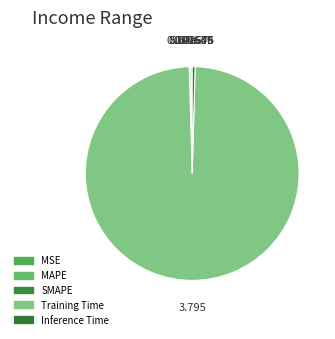

To the nearest percent, what percentage of the pie is Training Time?

99%